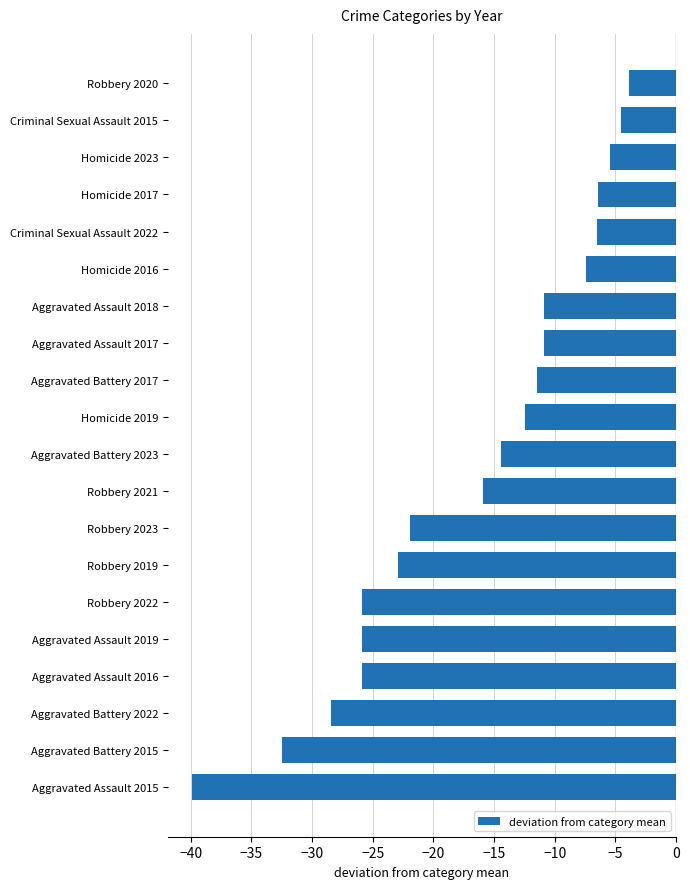

Read the value at Robbery 2022.

-25.9